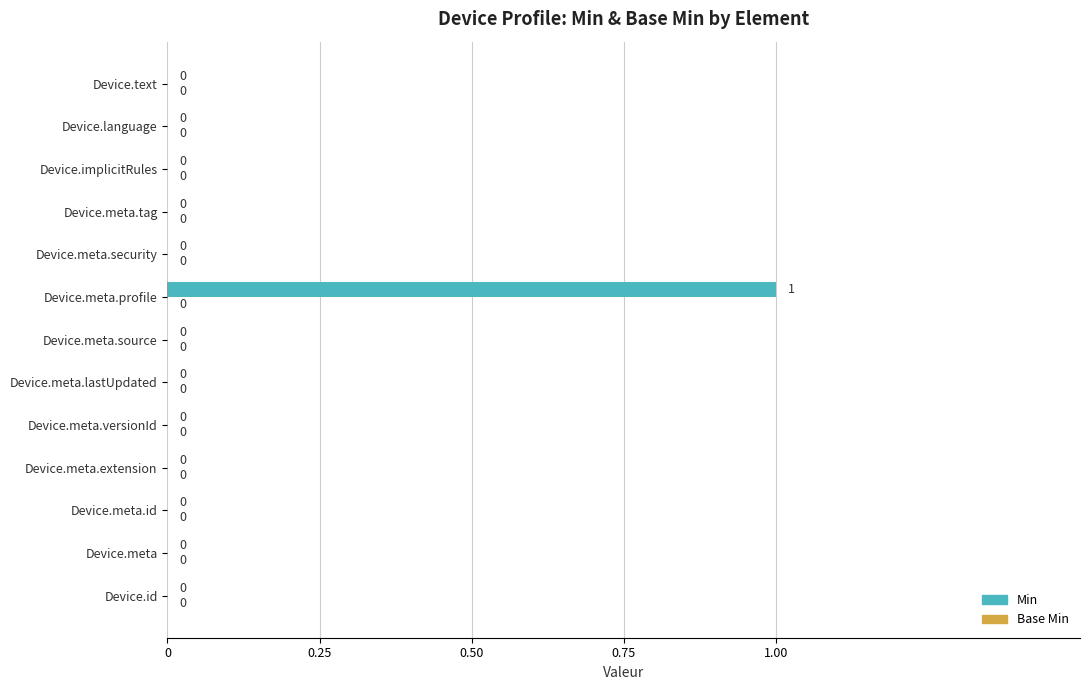

Reading bottom to top, what are all the values shown in this chart?

Device.id=0	Device.meta=0	Device.meta.id=0	Device.meta.extension=0	Device.meta.versionId=0	Device.meta.lastUpdated=0	Device.meta.source=0	Device.meta.profile=1	Device.meta.security=0	Device.meta.tag=0	Device.implicitRules=0	Device.language=0	Device.text=0